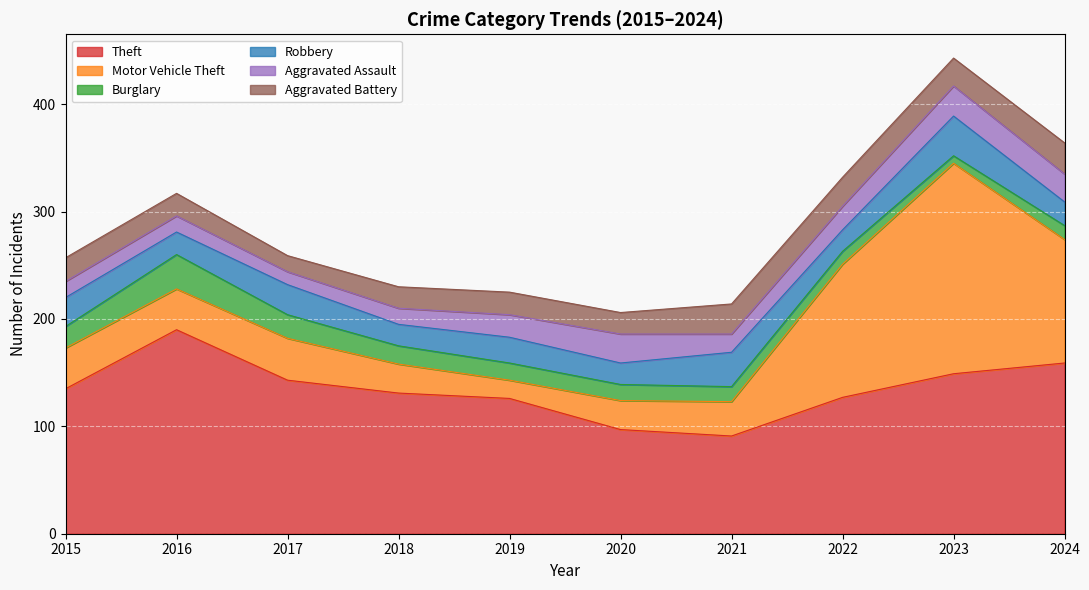

What is the total value across all series at 2017?

259